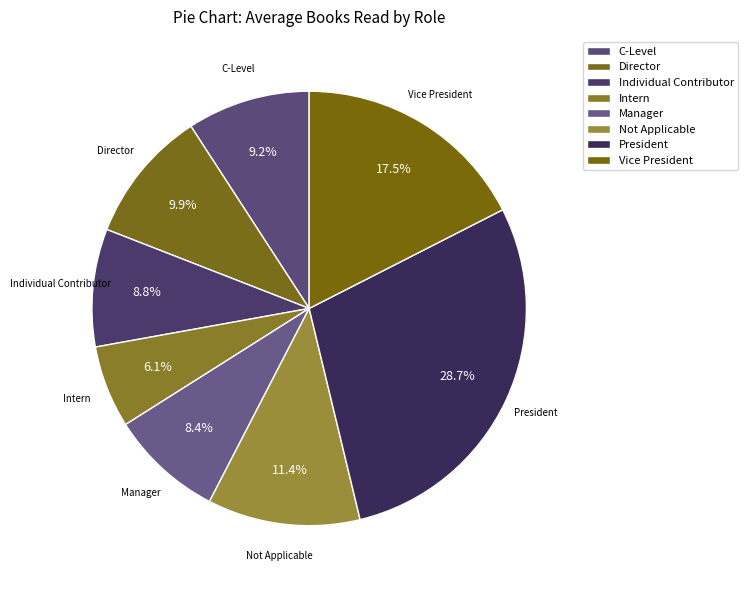

To the nearest percent, what is the difference between the largest and smallest slice percentages?

23%